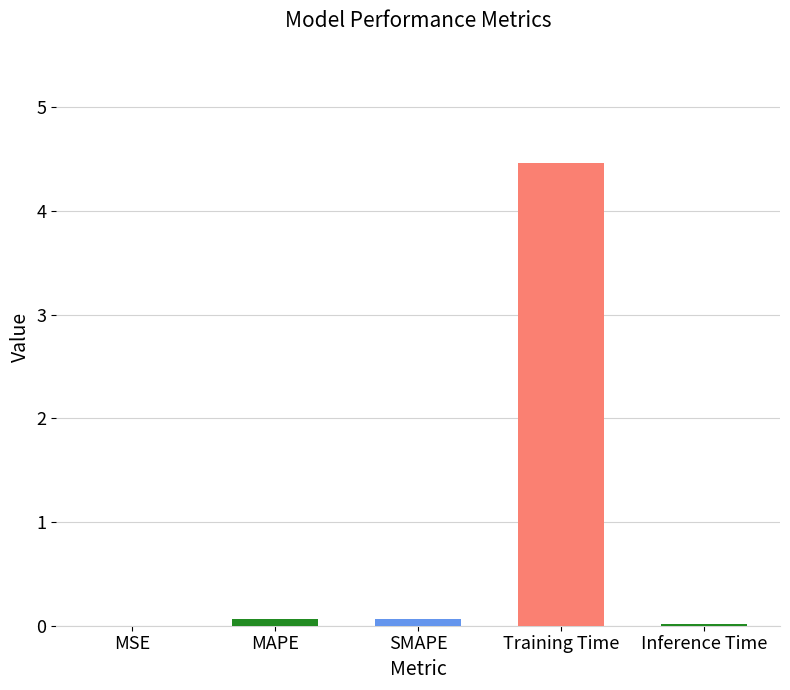

Between Training Time and SMAPE, which is larger?

Training Time